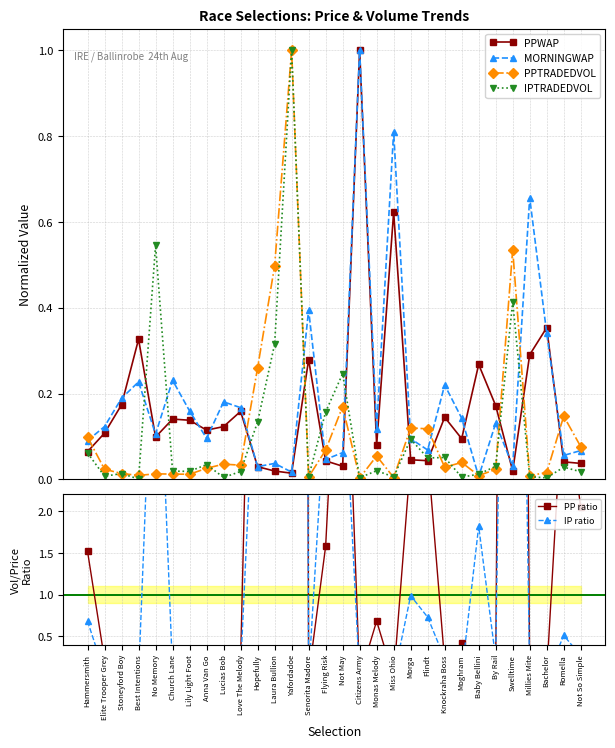

Which series changed the most between Lily Light Foot and Love The Melody?

PP ratio